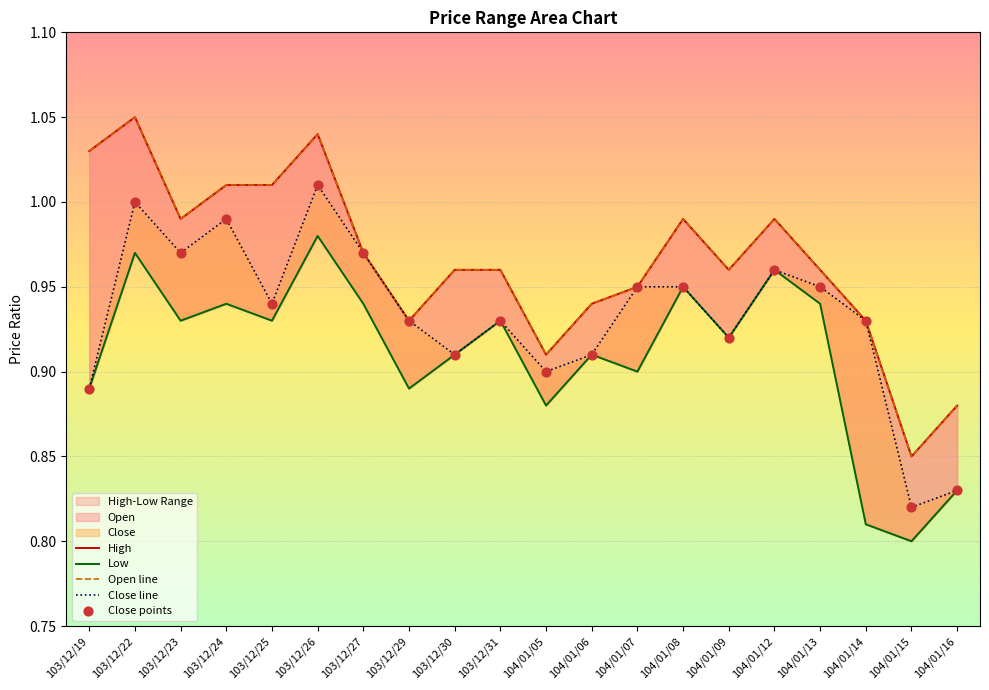

Which series has the largest total across all categories?

High